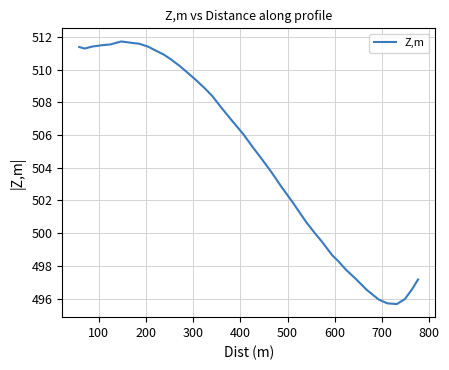

What is the smallest value displayed?

495.7